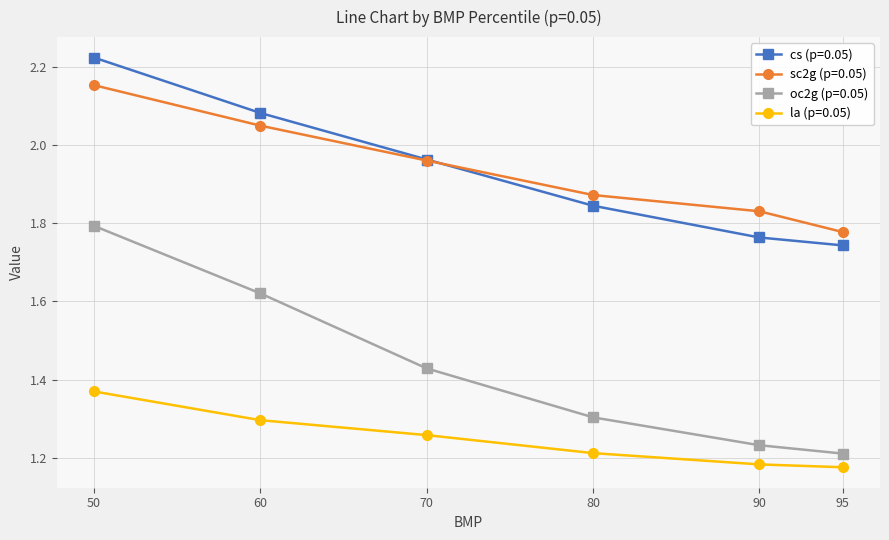

Does the chart have visible grid lines?

Yes